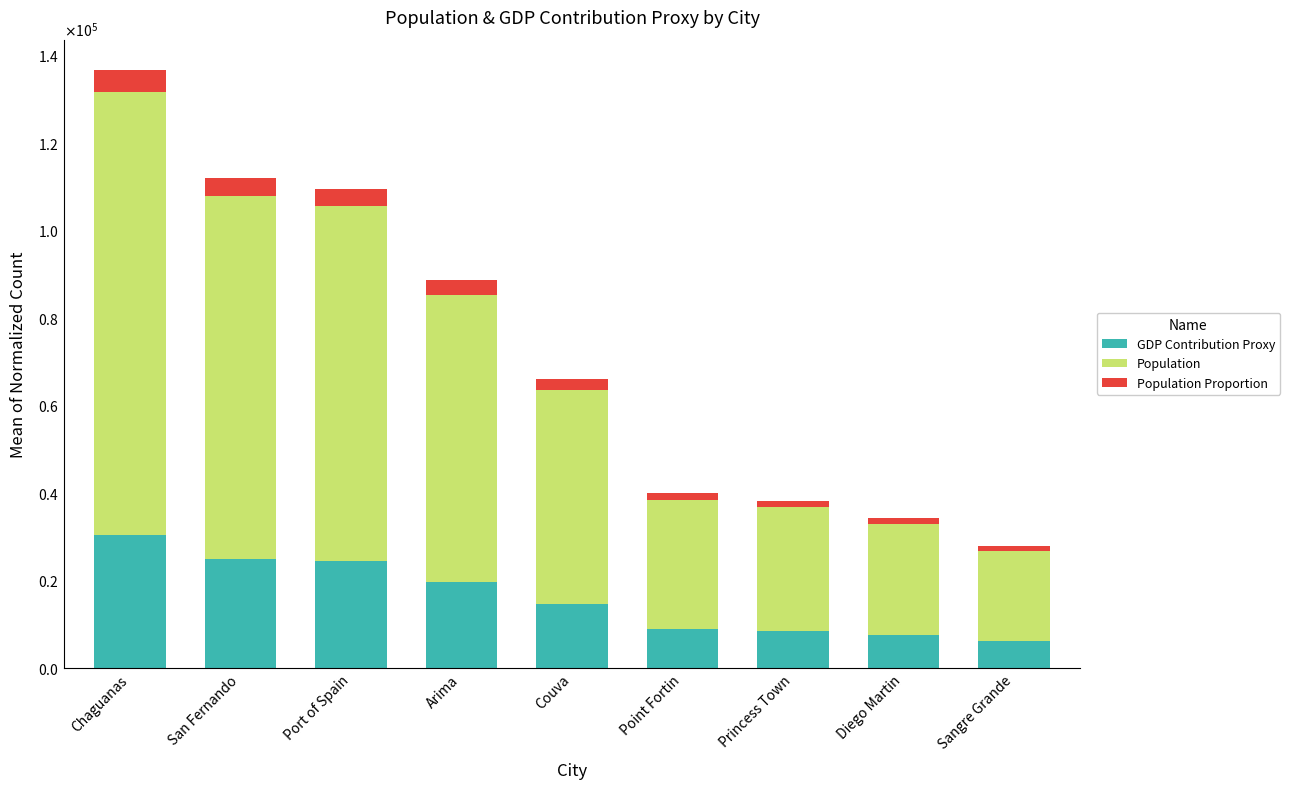

What are all the series names shown in the legend?

GDP Contribution Proxy, Population, Population Proportion